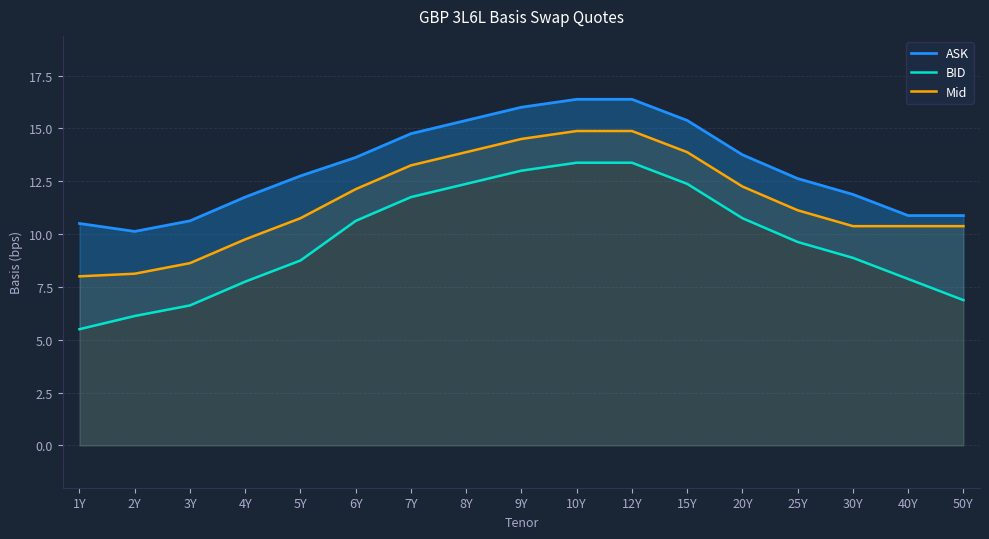

True or false: Mid has more than 0 points higher than both neighbors.

False